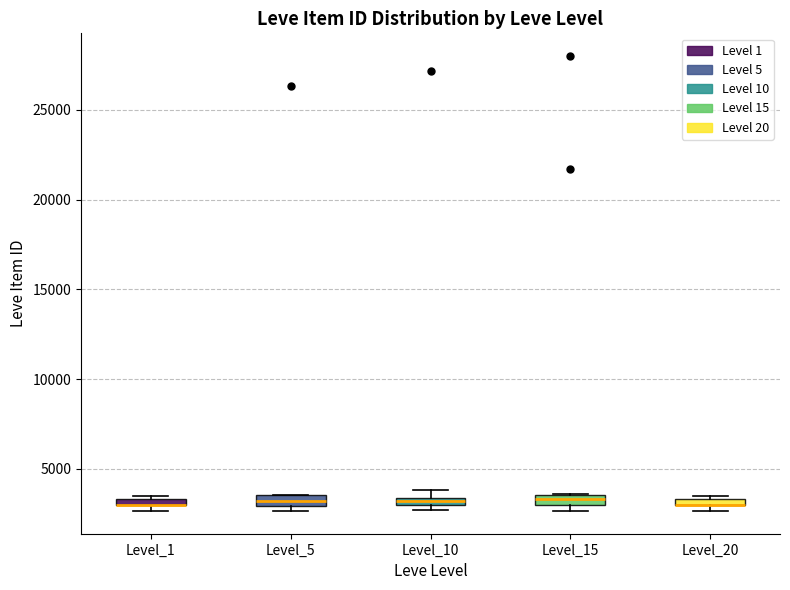

Where is the upper edge of the box for Level_10 on the y-axis? The values are not printed on the chart, so give them approximately, as read against the axis.

3500